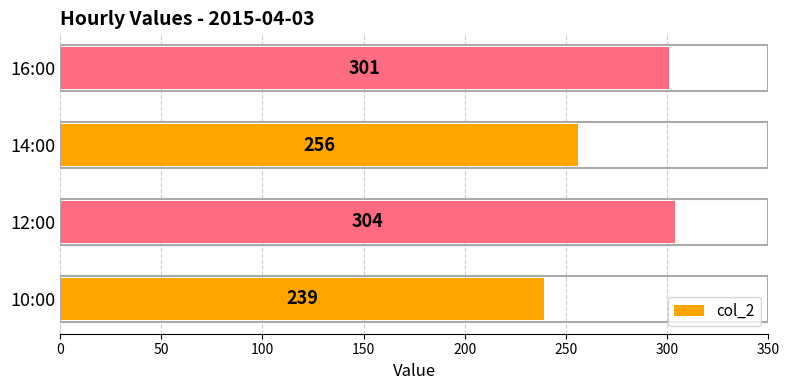

Reading bottom to top, transcribe all the data shown in this chart.

239	304	256	301